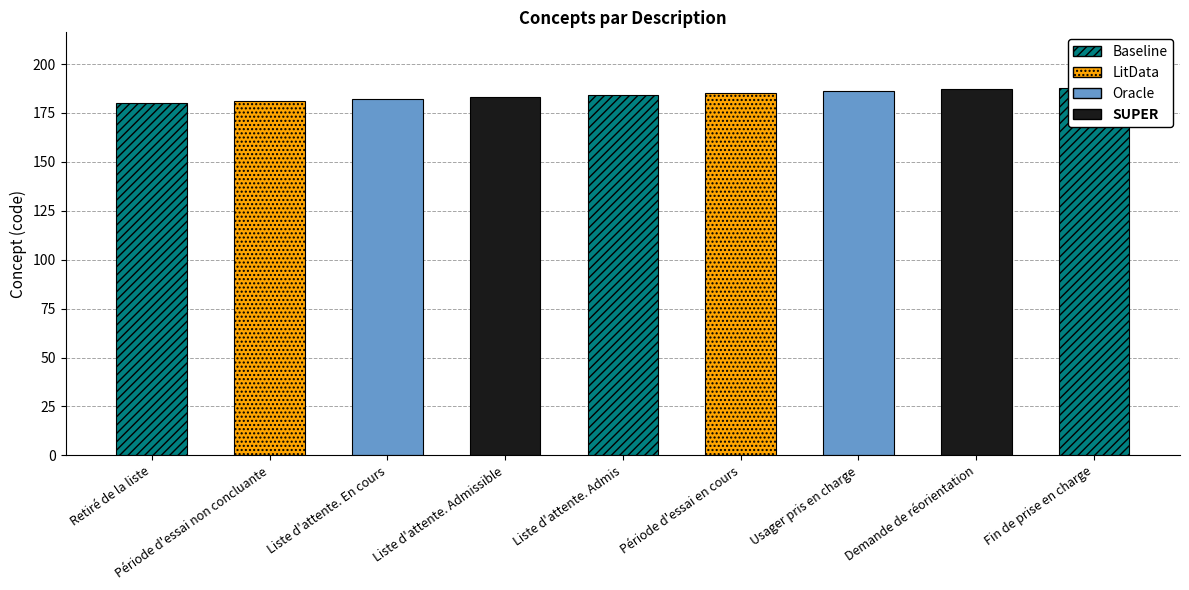

List the labels in order of value, largest first.

Fin de prise en charge, Demande de réorientation, Usager pris en charge, Période d'essai en cours, Liste d'attente. Admis, Liste d'attente. Admissible, Liste d'attente. En cours, Période d'essai non concluante, Retiré de la liste